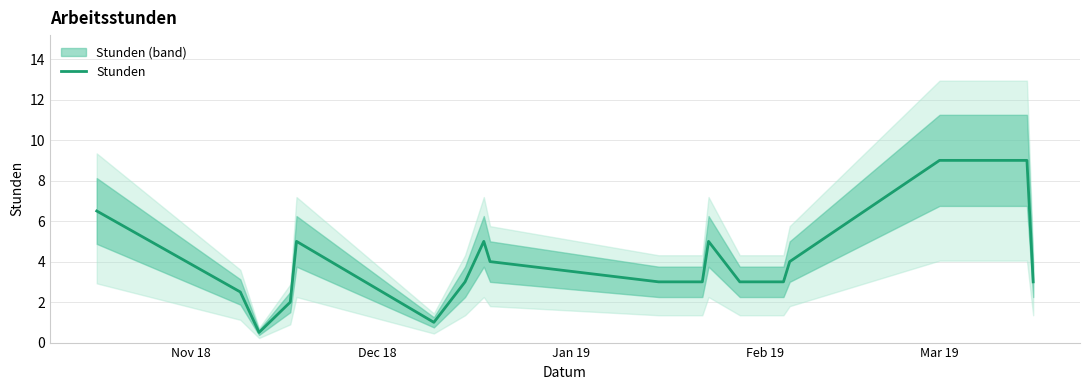

How many data points are less than 6?

15